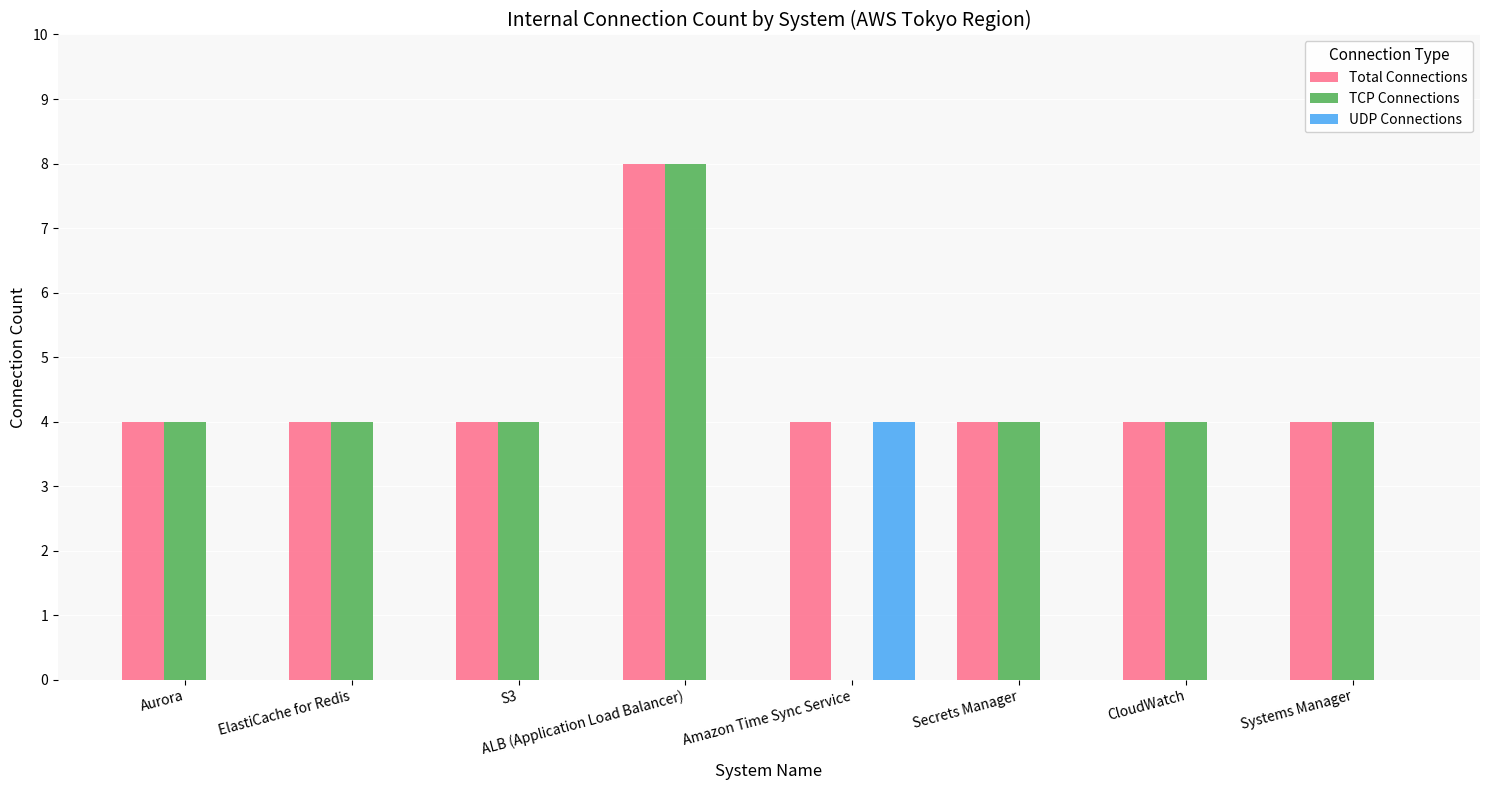

Which series has the largest total across all categories?

Total Connections